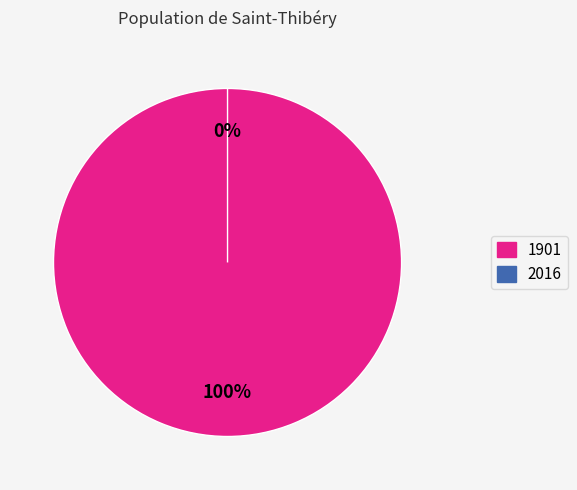

Count the number of slices in the pie.

2